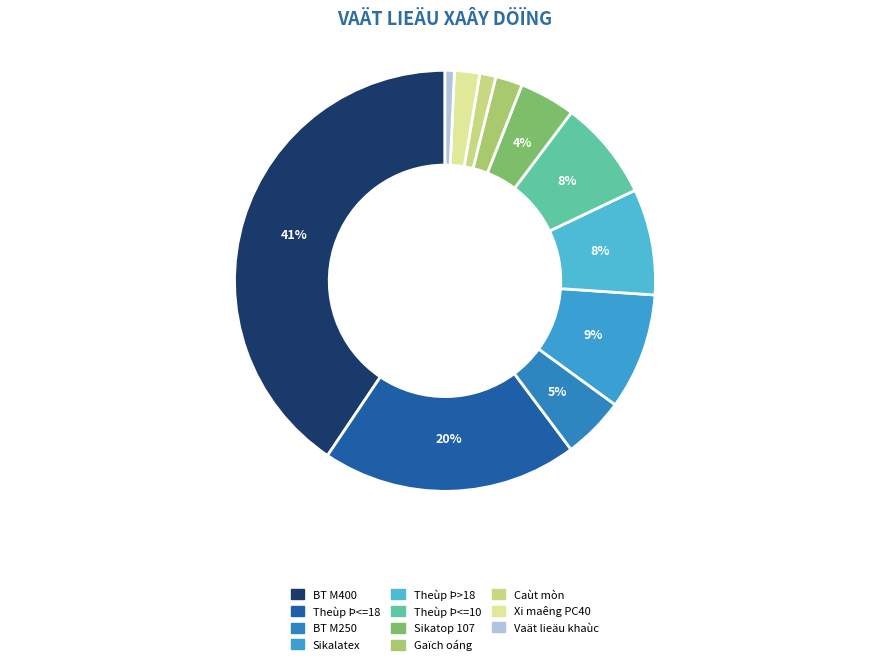

To the nearest percent, what is the difference between the largest and smallest slice percentages?

40%